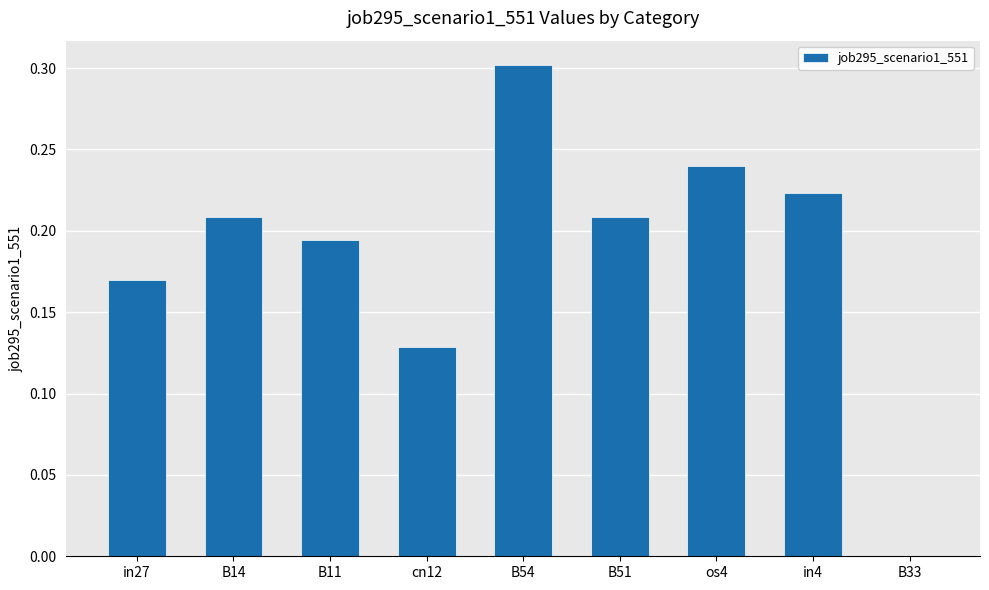

Which category has the highest value across all series?

B54